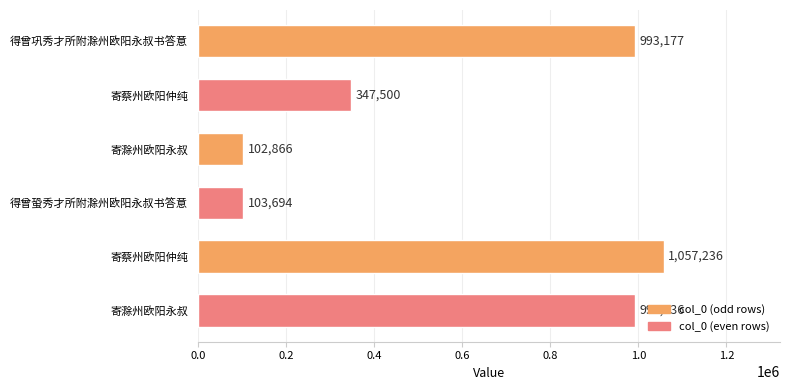

What is the smallest value displayed?

102866